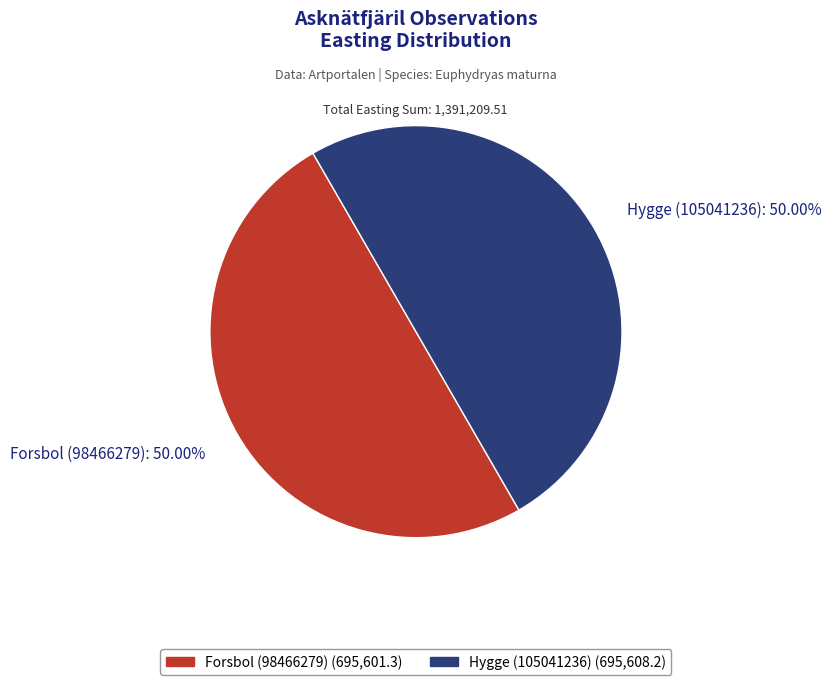

Do Forsbol (98466279): 50.00% and Hygge (105041236): 50.00% together represent more than half of the pie?

Yes